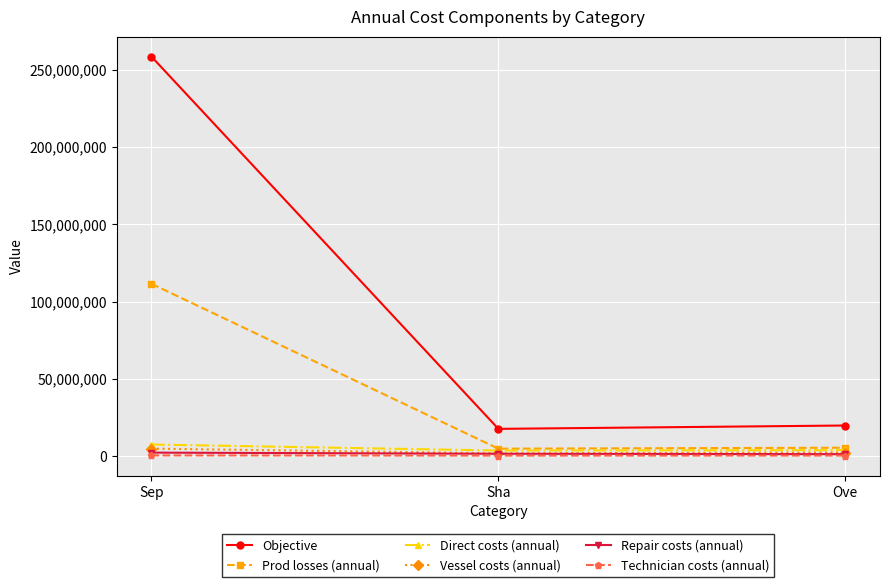

What is the lowest value of the Repair costs (annual) series?

1233730.0